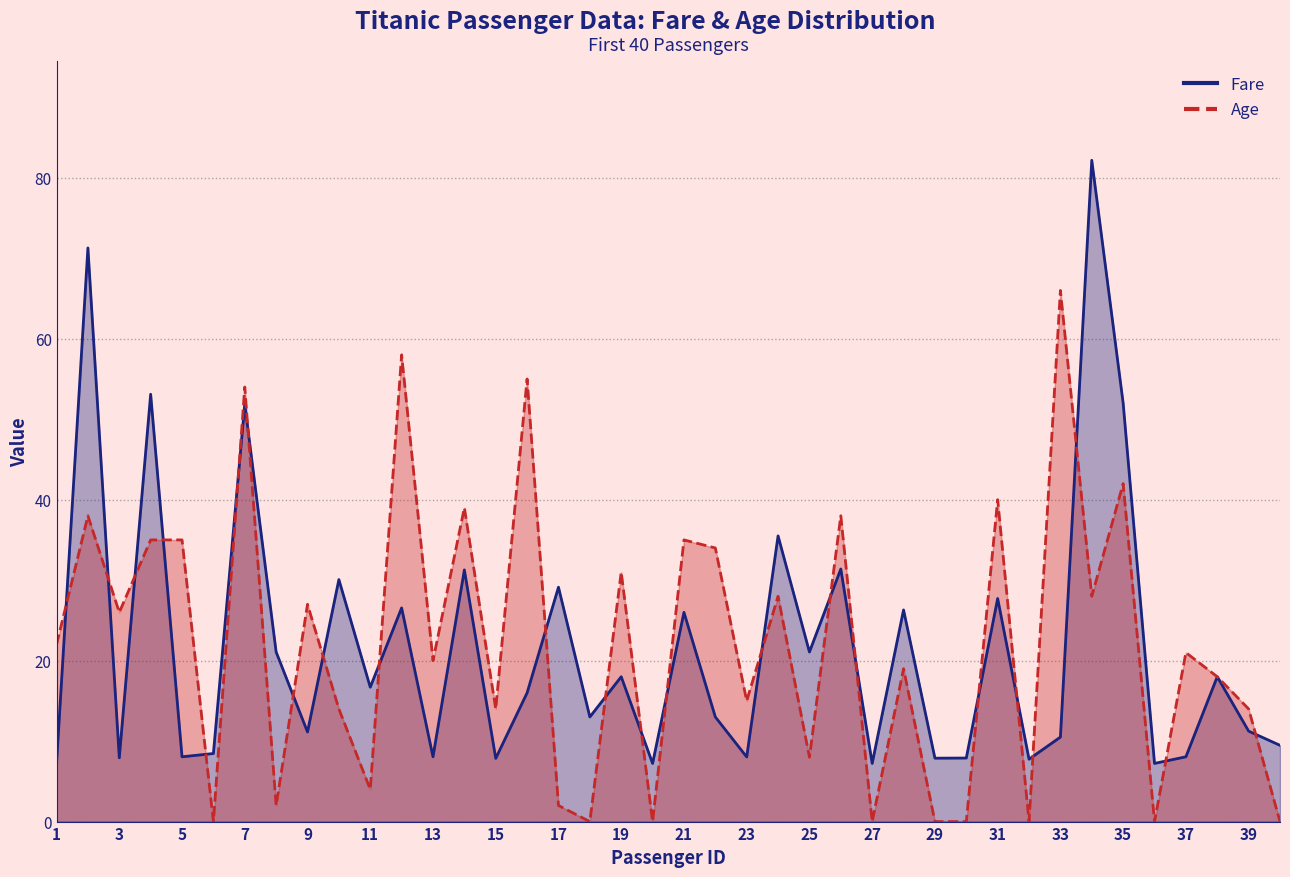

Does the chart have visible grid lines?

Yes